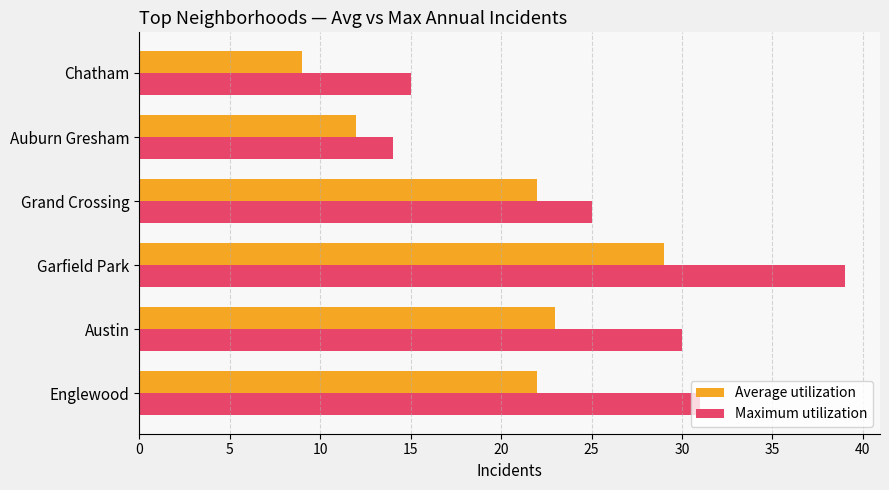

At which category is the sum across all series the highest?

Garfield Park